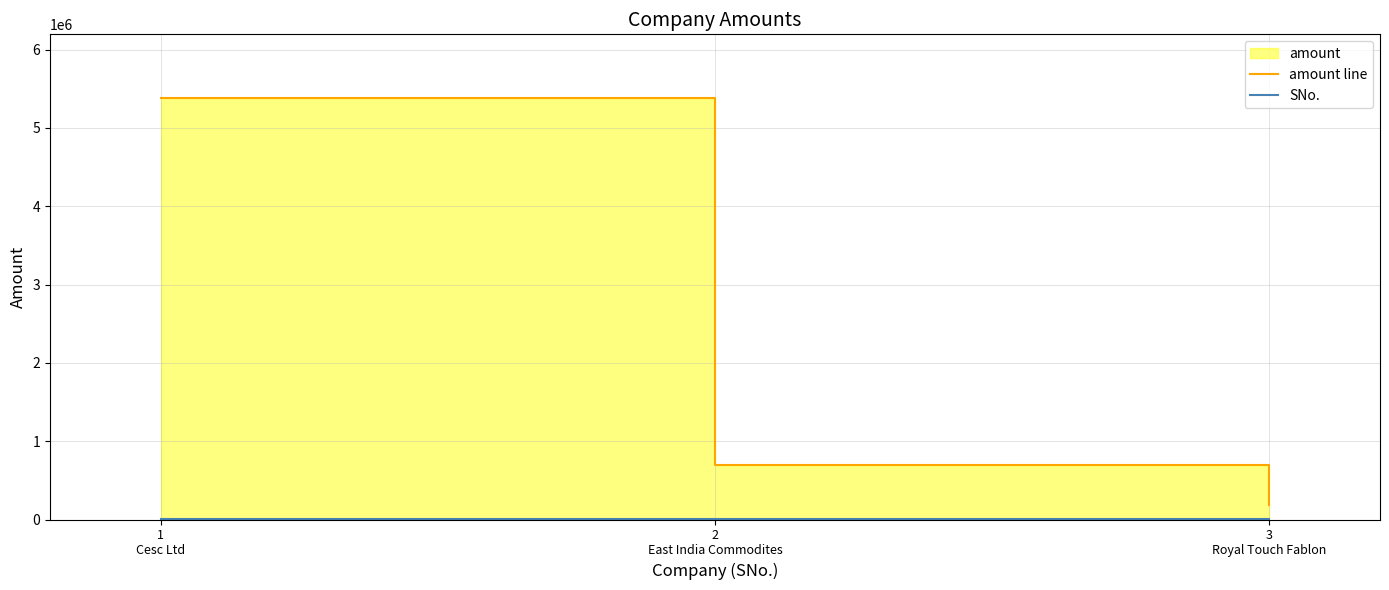

What is the difference between the SNo. values at 3
Royal Touch Fablon and 2
East India Commodites?

1795.5